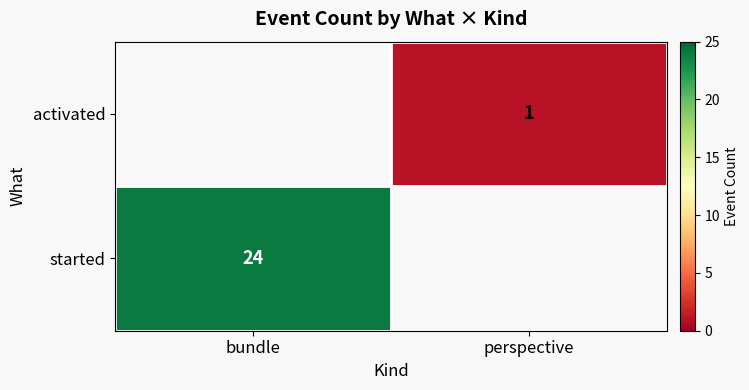

True or false: started has a value of 24 at bundle.

True